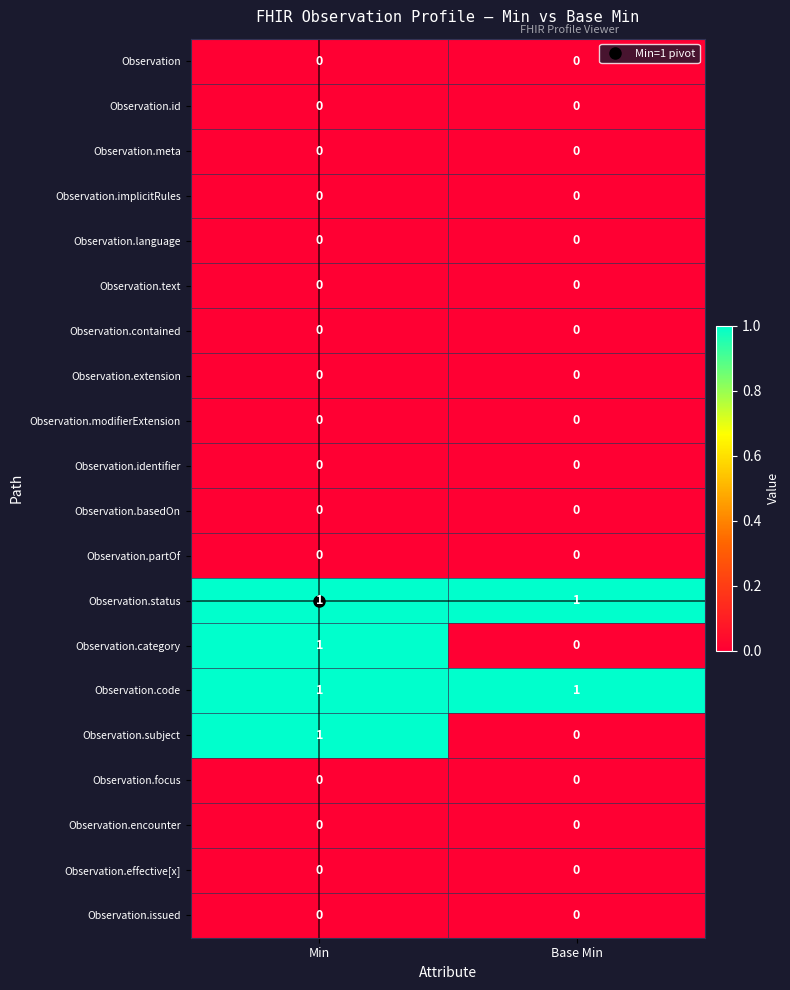

At which category is the sum across all series the highest?

Min